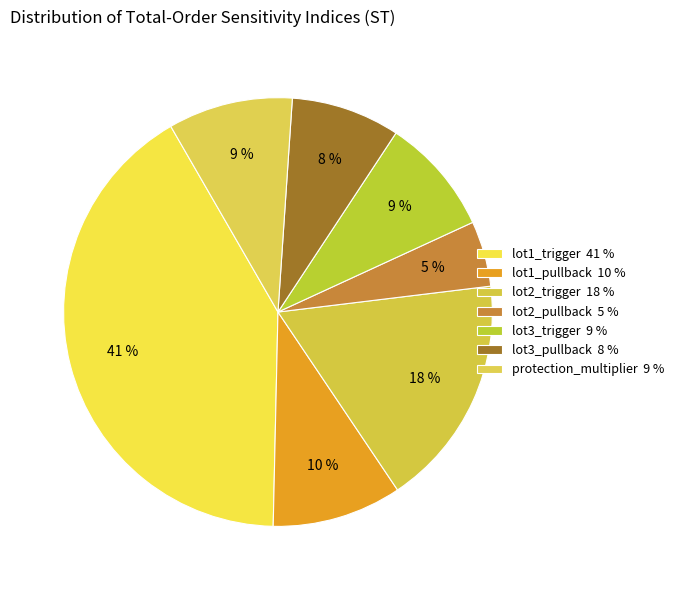

Is the sum of lot2_trigger and lot1_trigger greater than half?

Yes